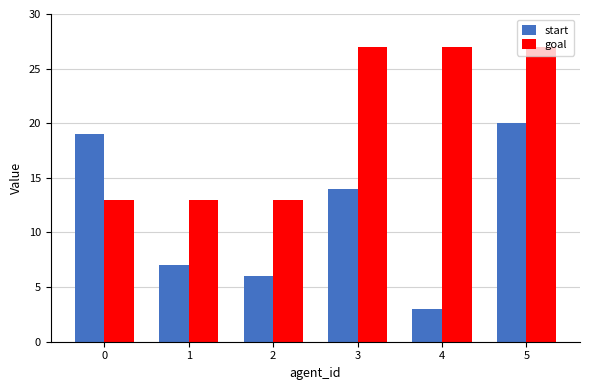

How many bars are there in each group?

2